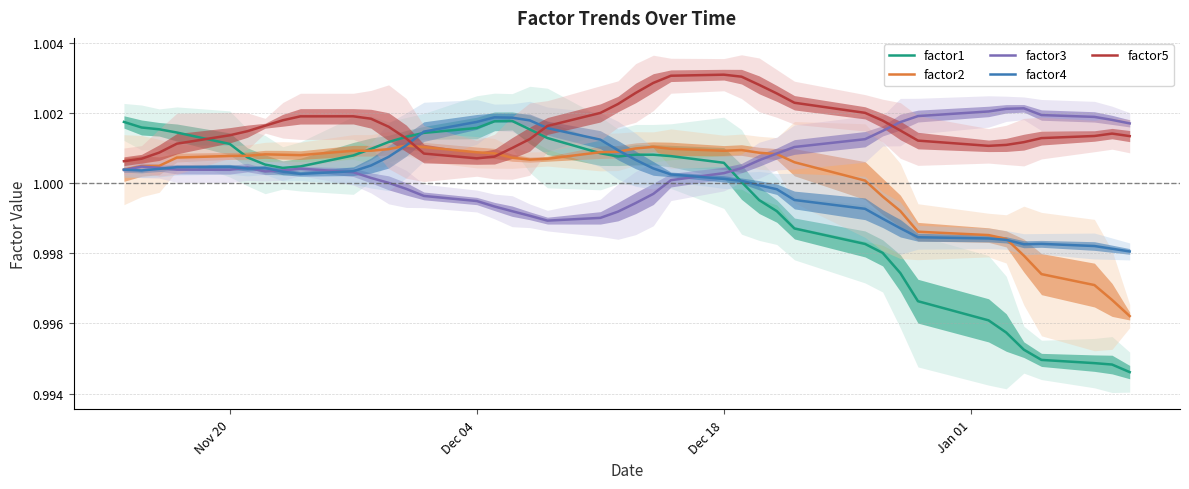

True or false: factor3 and factor2 cross at least once.

True